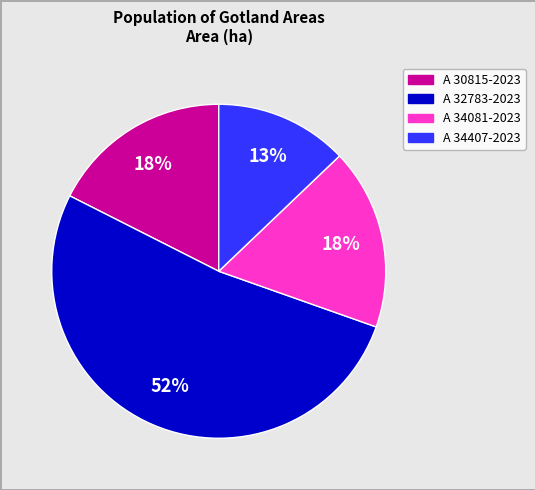

The A 30815-2023 slice represents 10% of the pie. True or false?

False